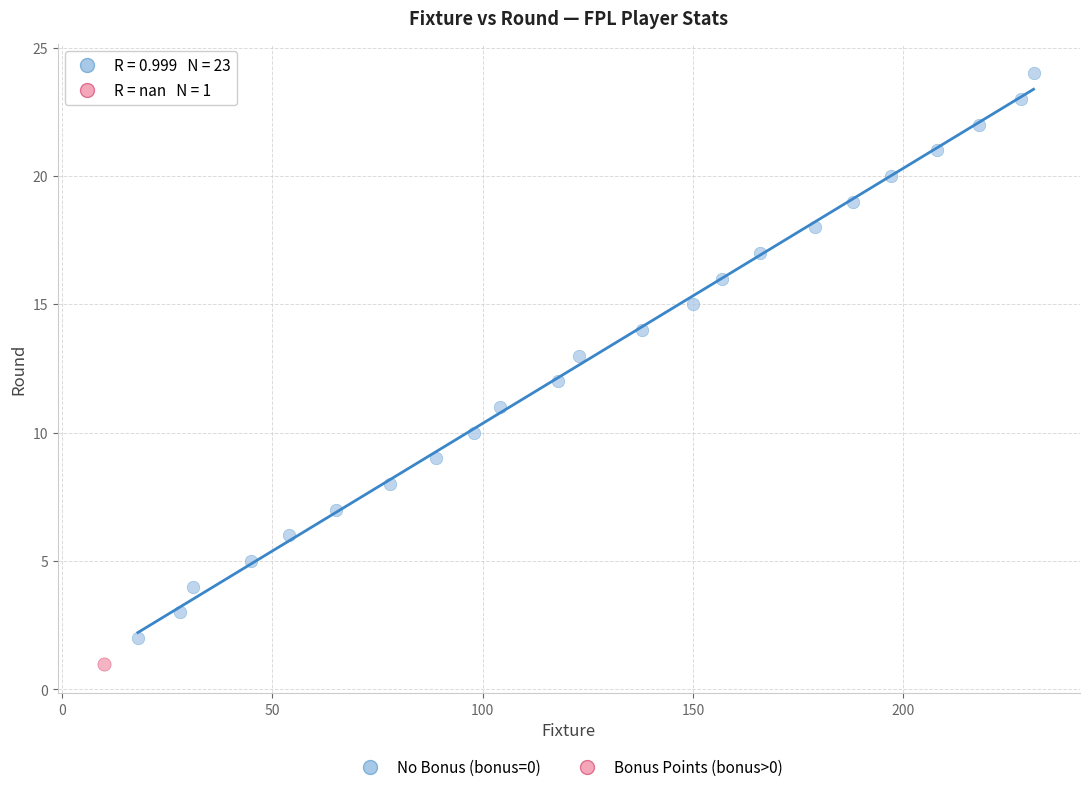

What are all the series names shown in the legend?

No Bonus (bonus=0), Bonus Points (bonus>0)